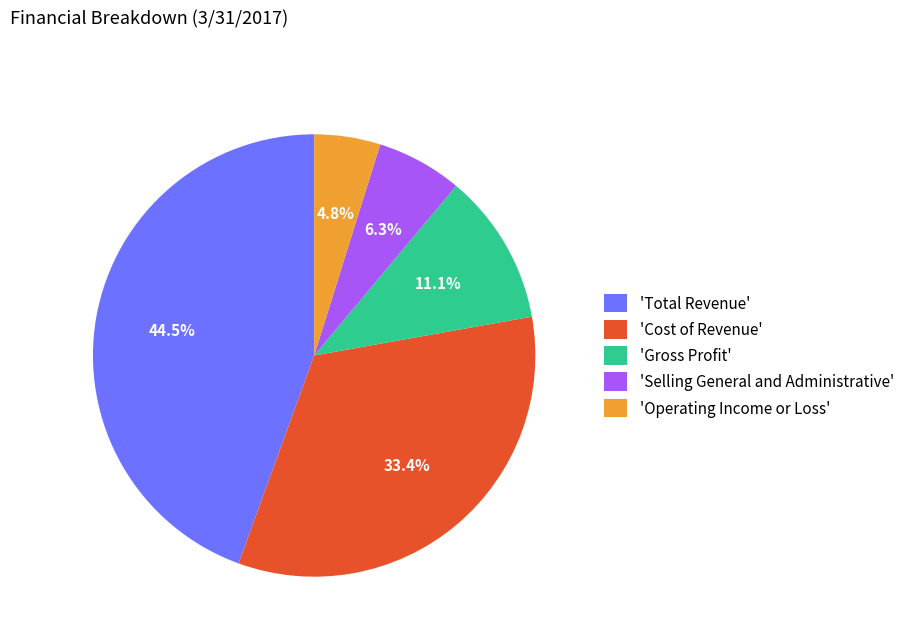

Which category has the smallest portion of the pie?

'Operating Income or Loss'